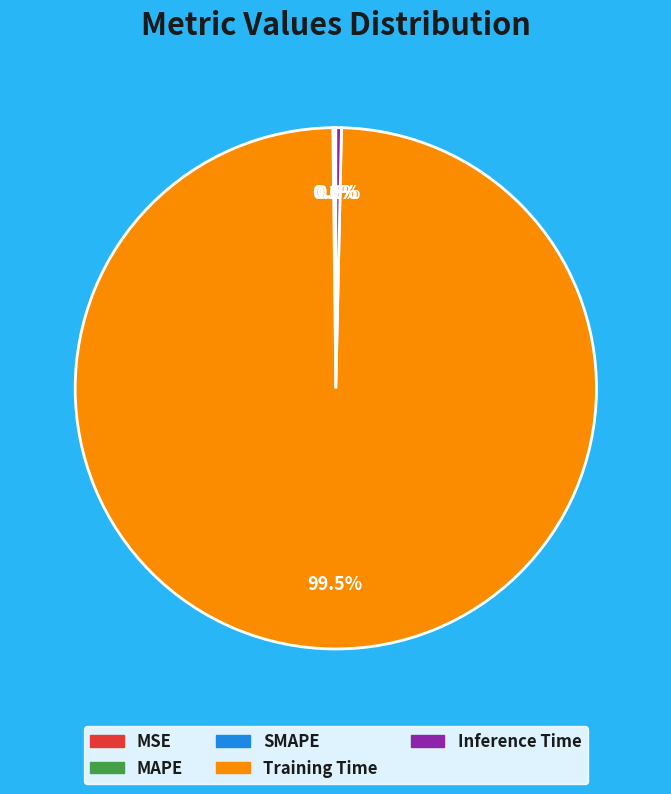

To the nearest percent, what is the difference between the Inference Time and Training Time slice percentages?

99%